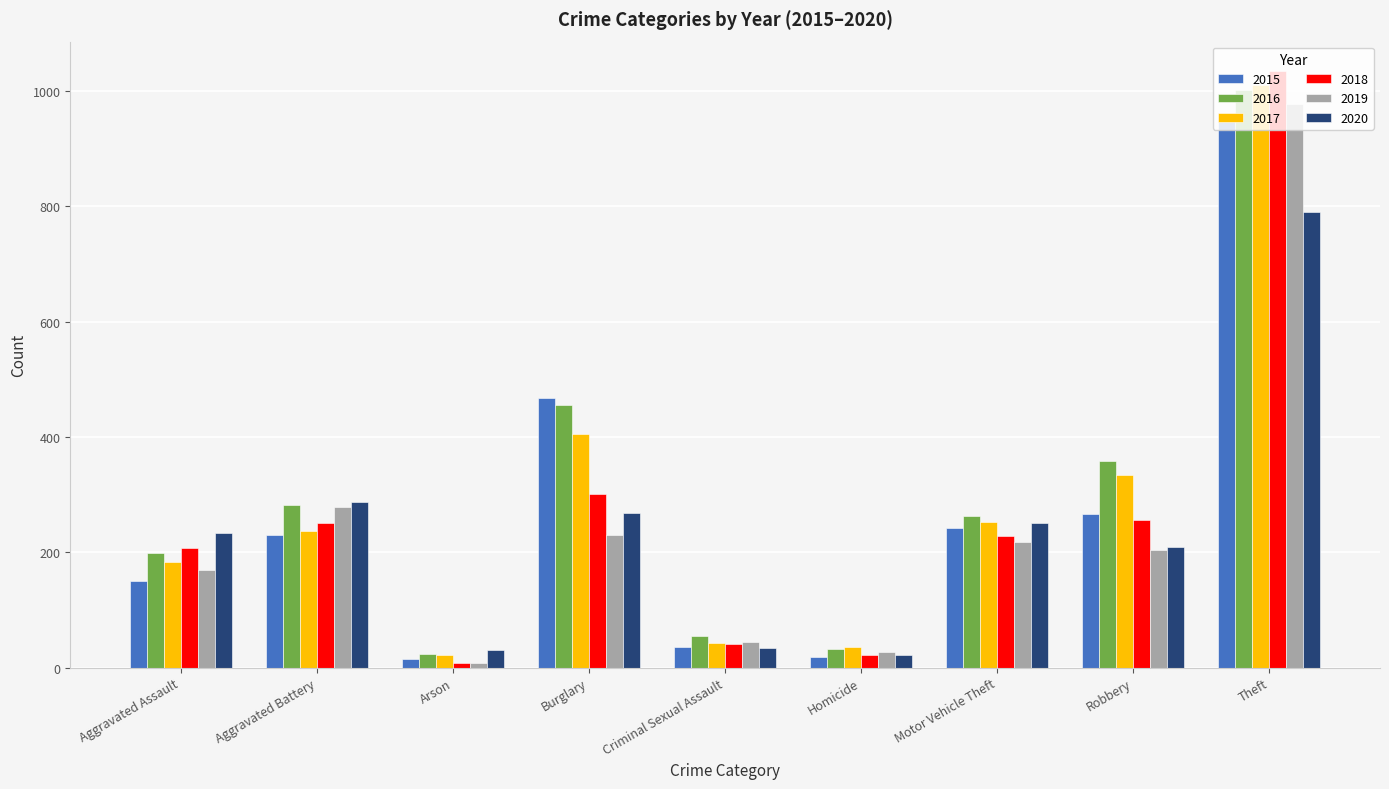

Which series has the largest range (max minus min)?

2018